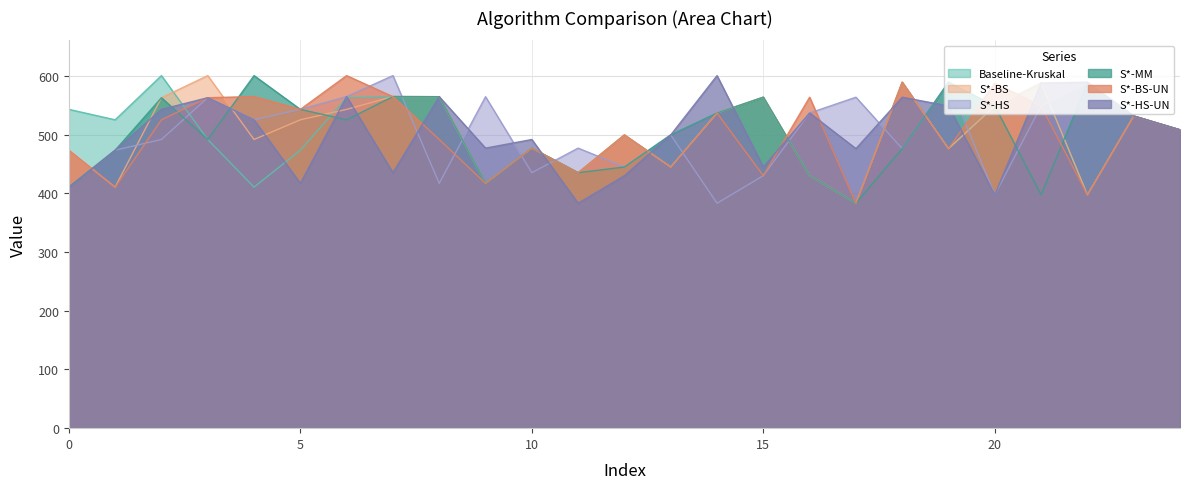

How many intersections are there between S*-BS and S*-HS-UN?

13